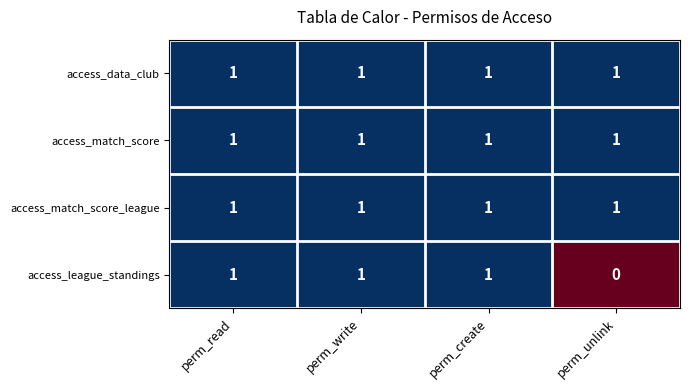

Which series has the widest spread of values?

access_league_standings